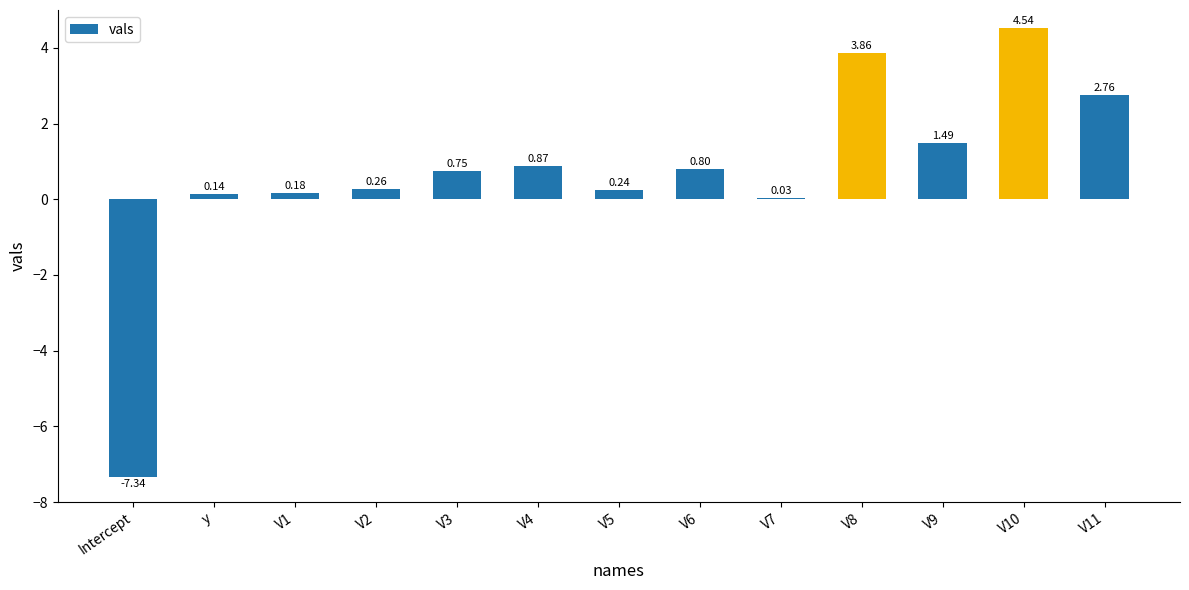

What is the sum of all values?

8.6